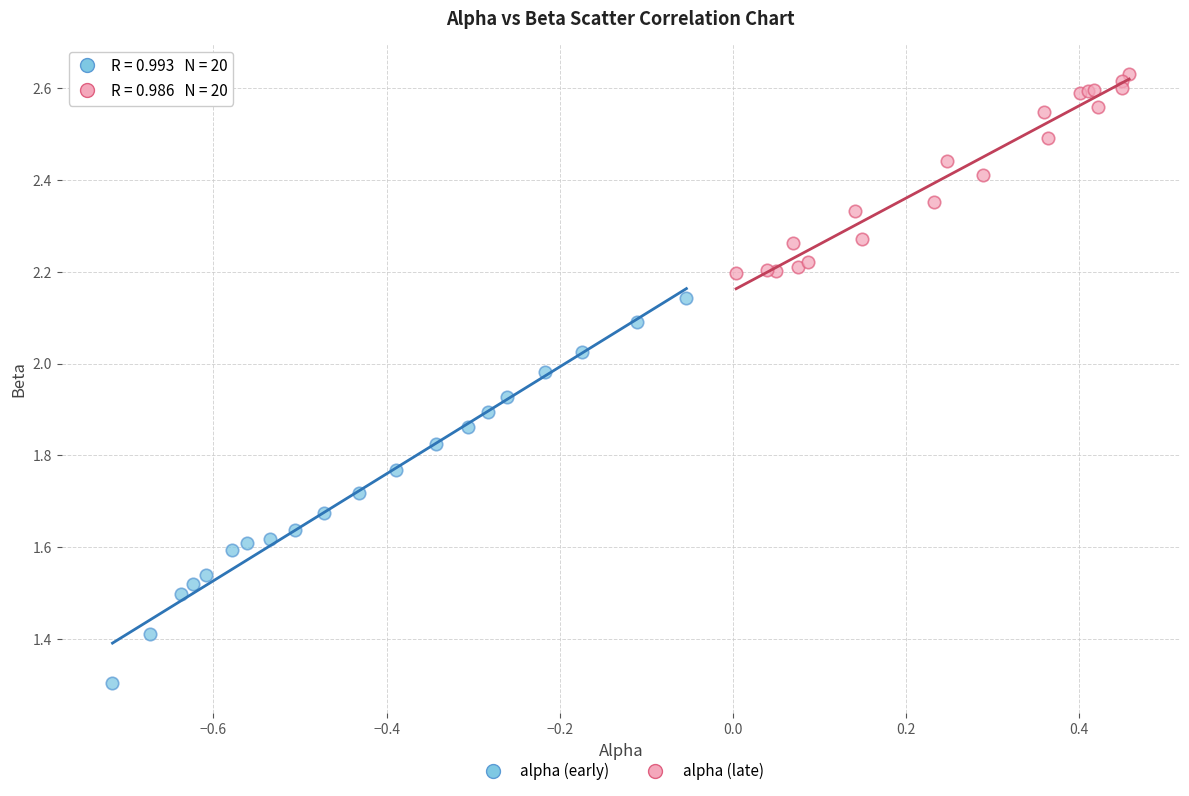

Which series contains the highest Y value?

alpha (late)